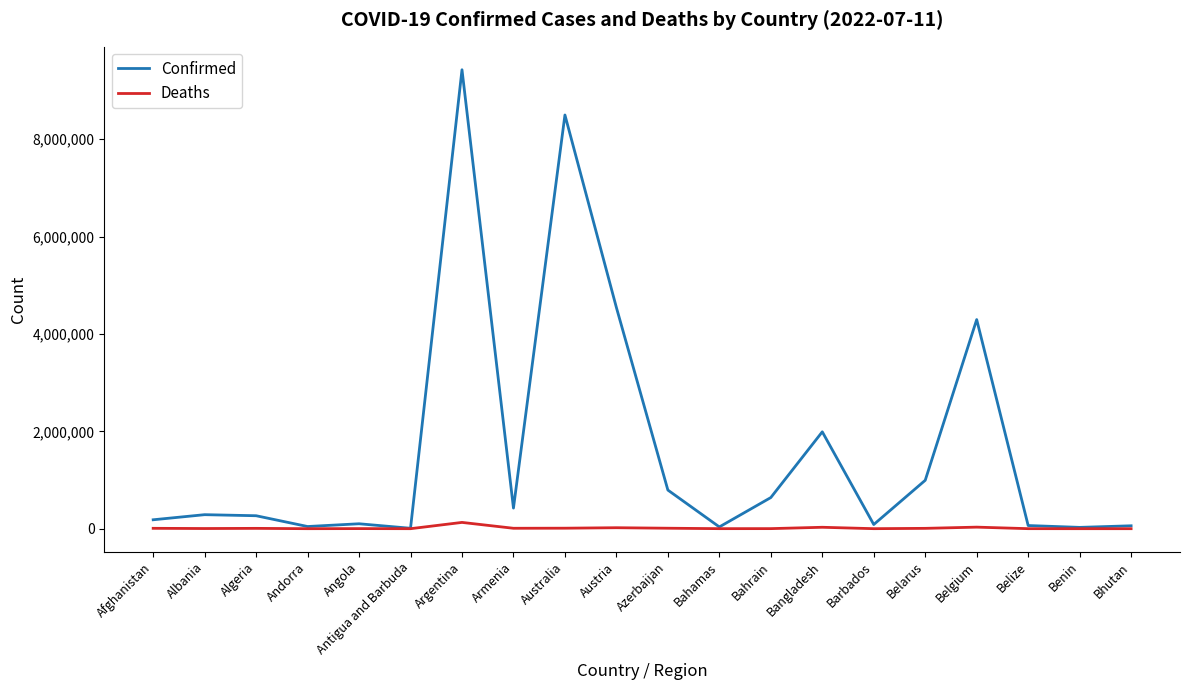

What is the sum of all Confirmed values?

32766746